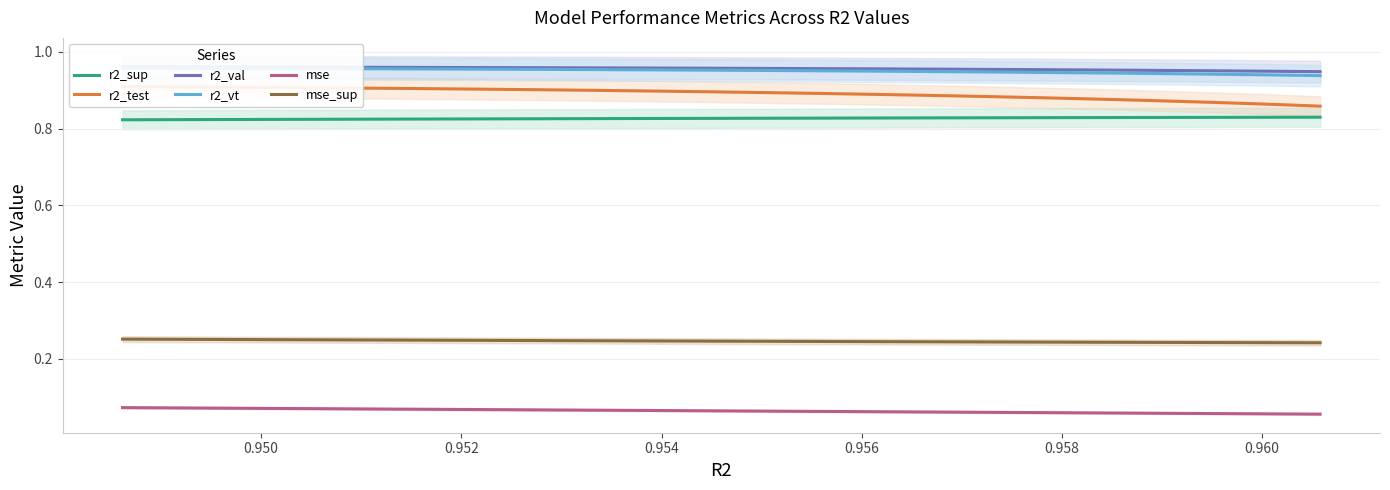

True or false: r2_val and r2_test cross at least once.

False